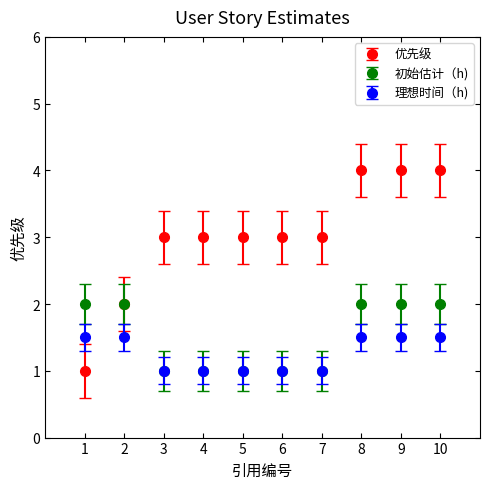

What are all the series names shown in the legend?

优先级, 初始估计（h), 理想时间（h)